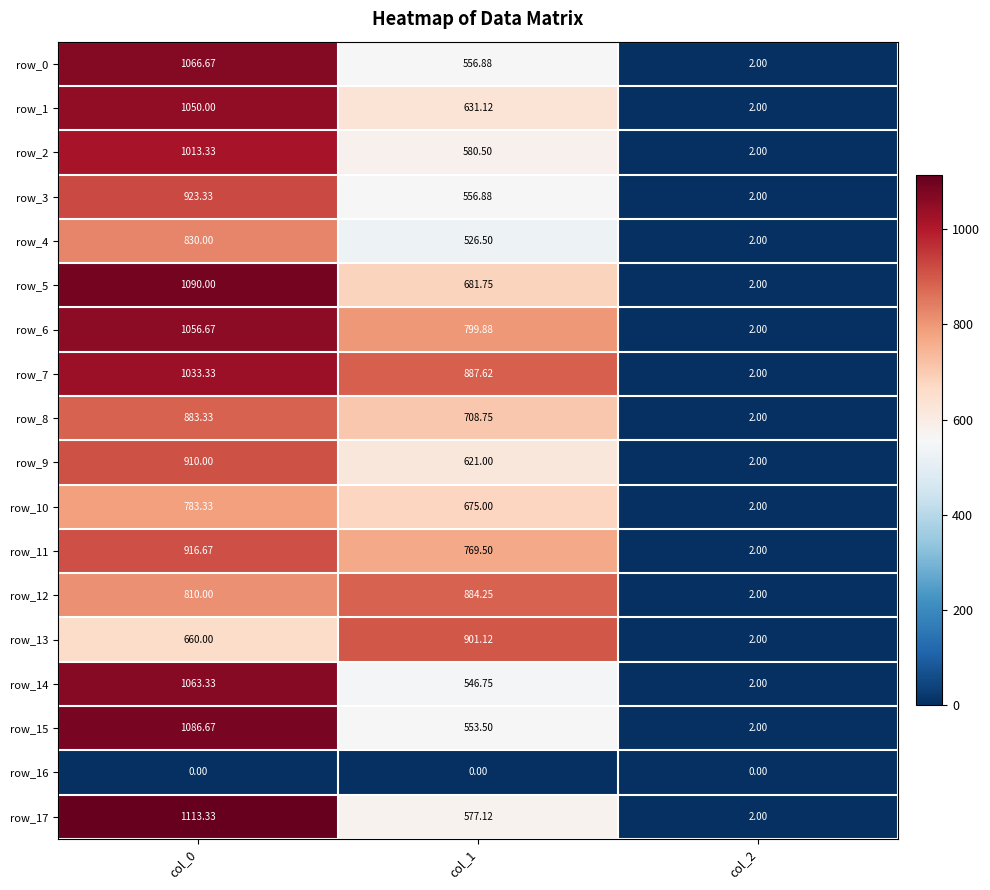

Rank the series by their maximum value, from lowest to highest.

row_16, row_10, row_4, row_8, row_12, row_13, row_9, row_11, row_3, row_2, row_7, row_1, row_6, row_14, row_0, row_15, row_5, row_17